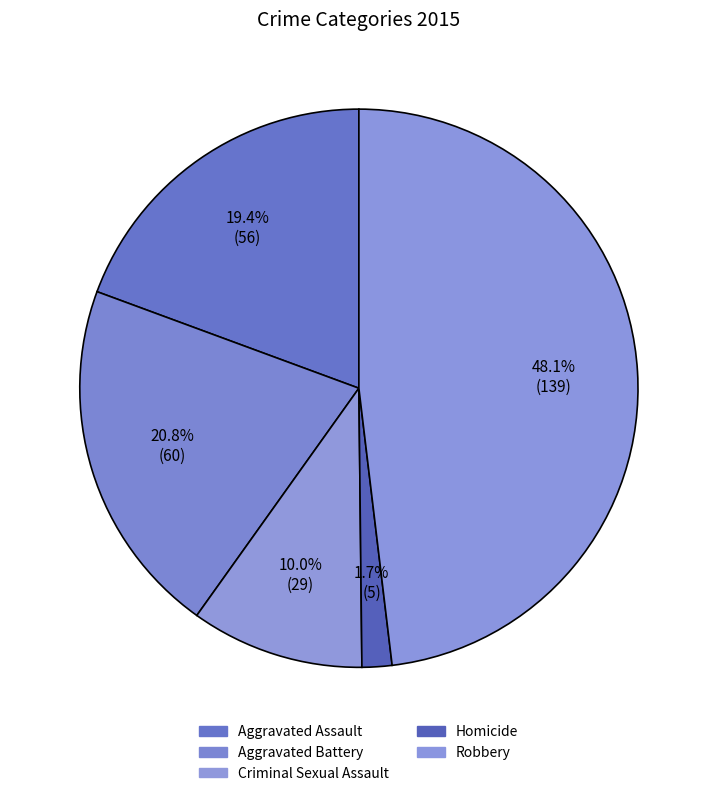

How many segments does this pie chart have?

5